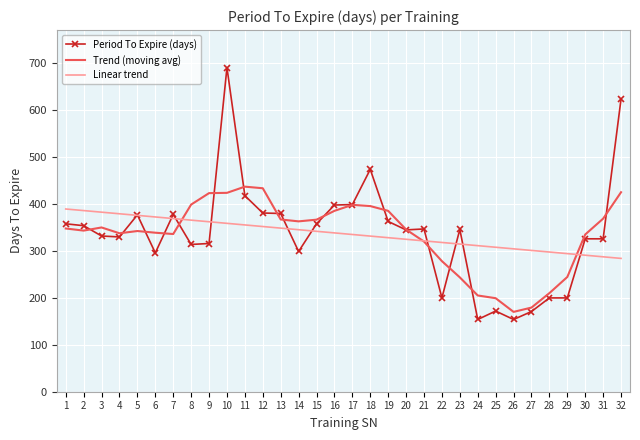

Which series has the widest spread of values?

Period To Expire (days)